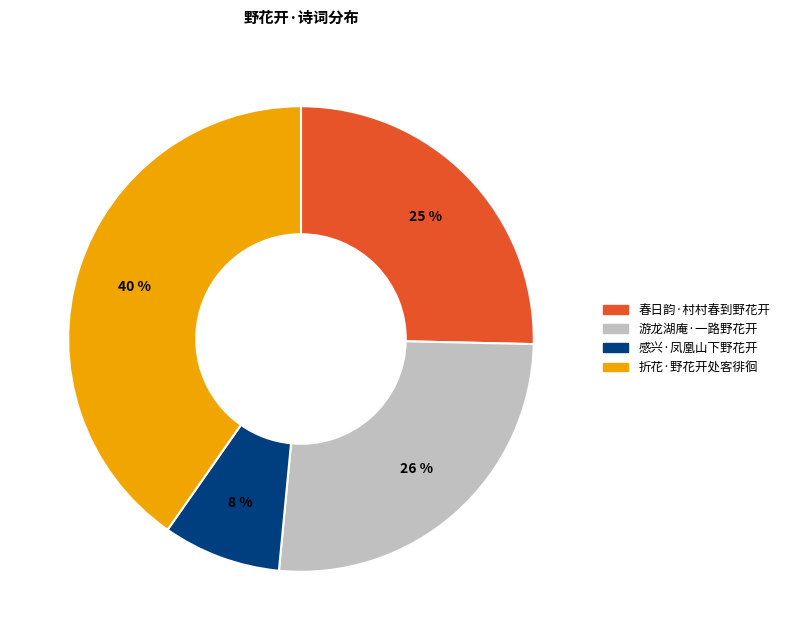

Which has a higher value, 春日韵·村村春到野花开 or 折花·野花开处客徘徊?

折花·野花开处客徘徊